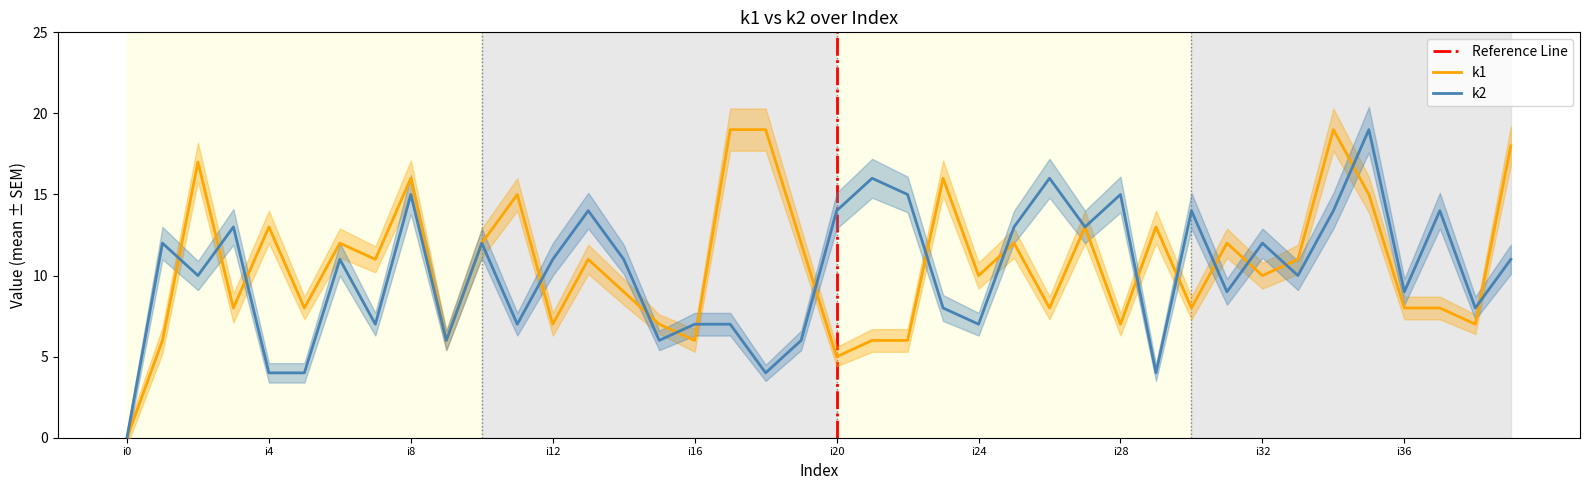

Which has a higher value, i9 or i12?

i12